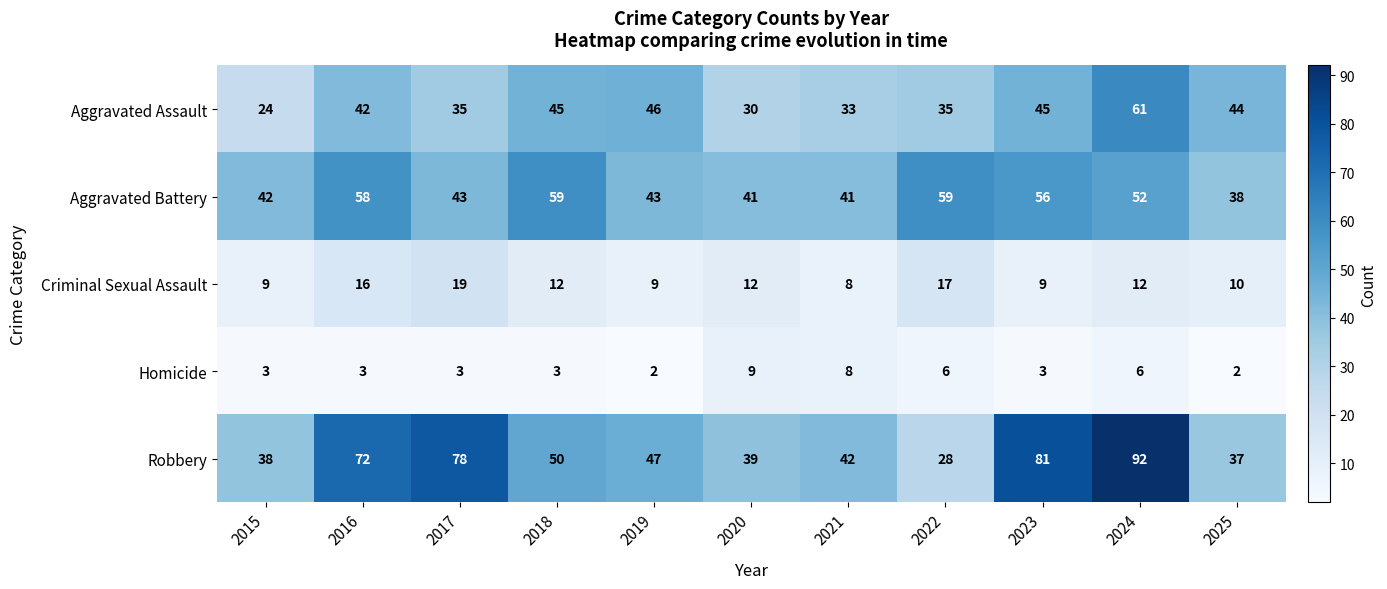

What is the spread (max minus min) of values at 2017?

75